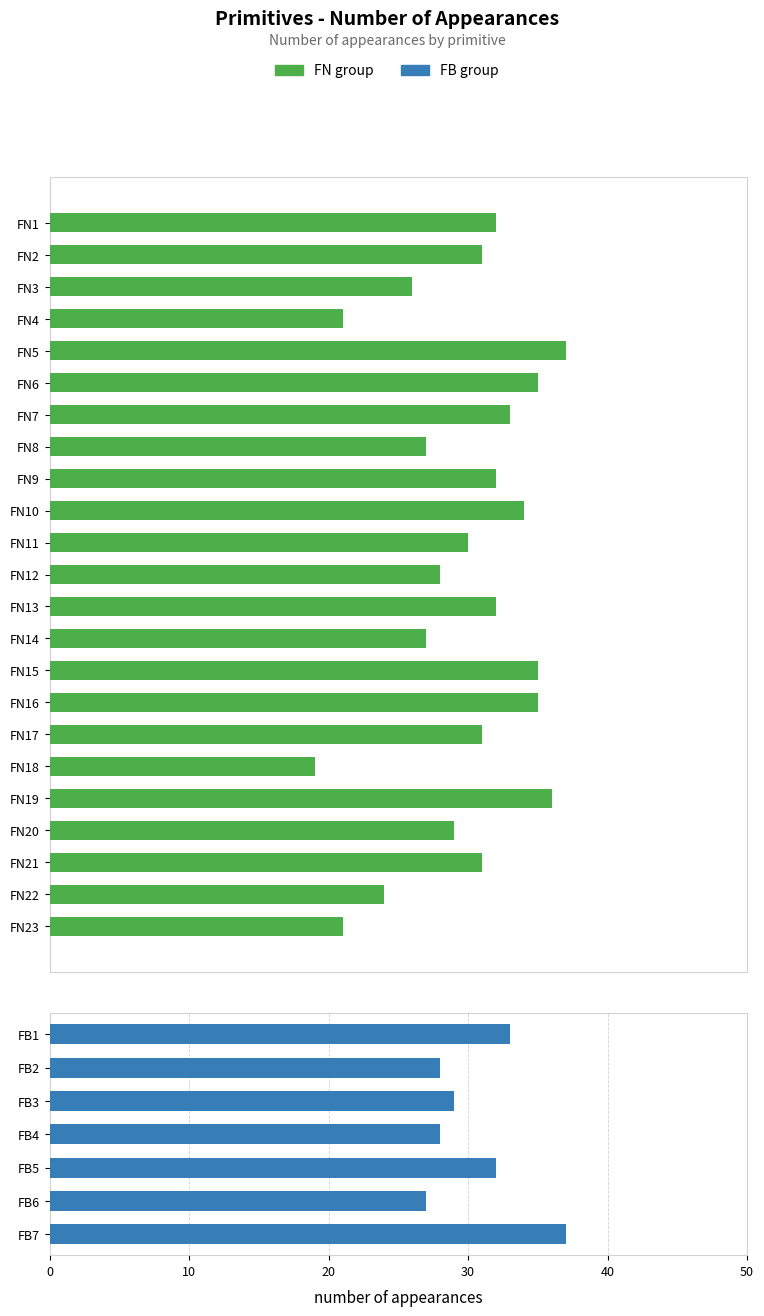

At which label does the data first exceed 31?

FN1